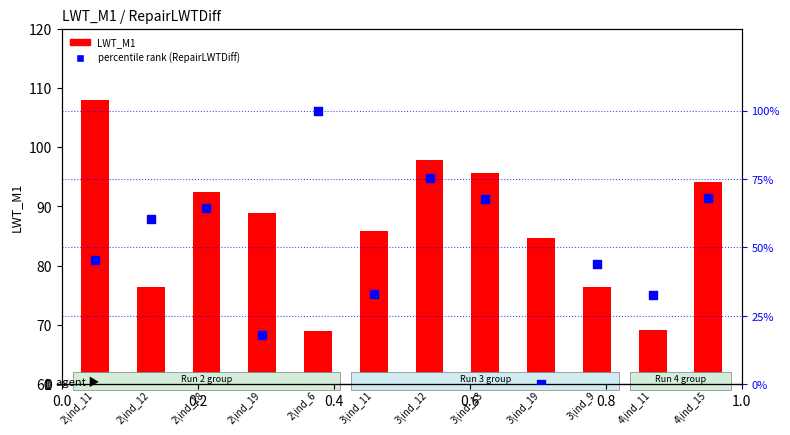

Which series contains the highest Y value?

LWT_M1